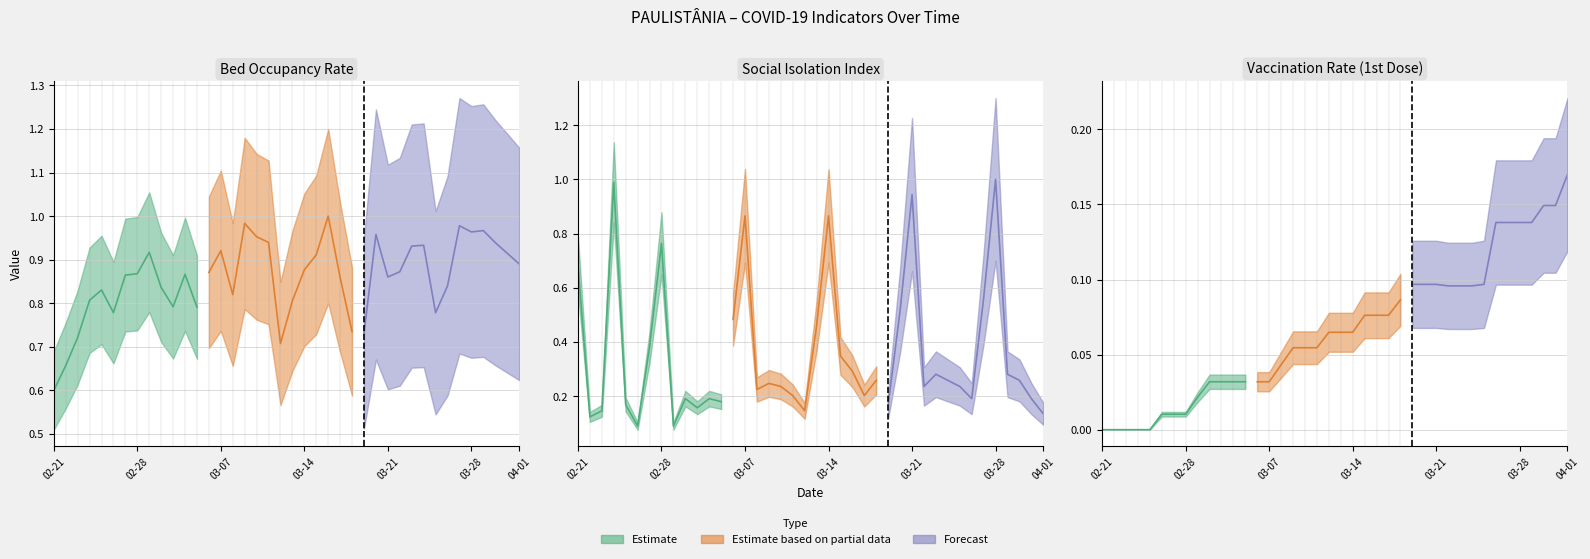

What is the difference between the highest and lowest values at 2021-02-24?

1.0